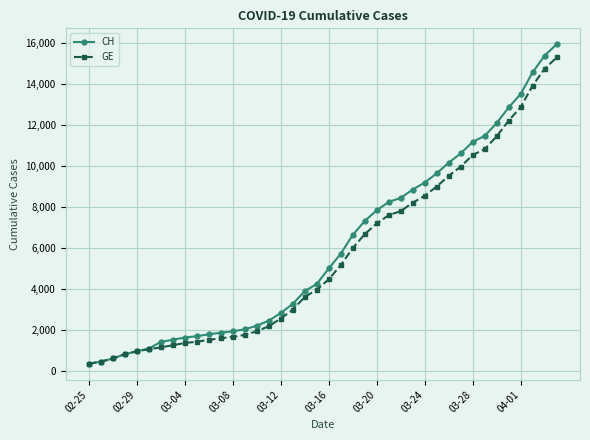

What is the lowest value of the CH series?

375